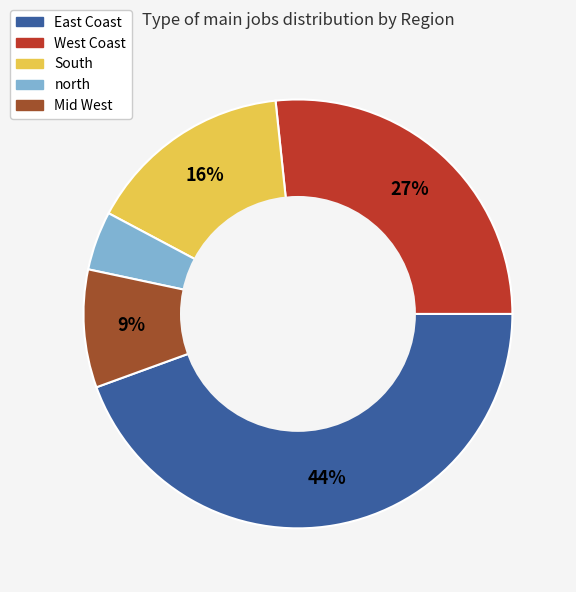

Is there a majority slice in this chart?

No